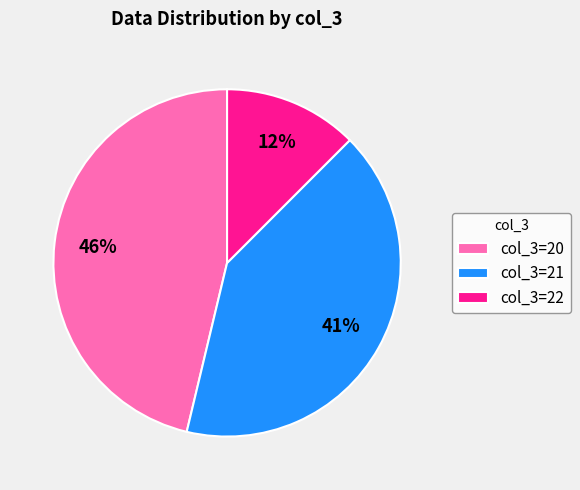

Rank the categories by value from highest to lowest.

col_3=20, col_3=21, col_3=22